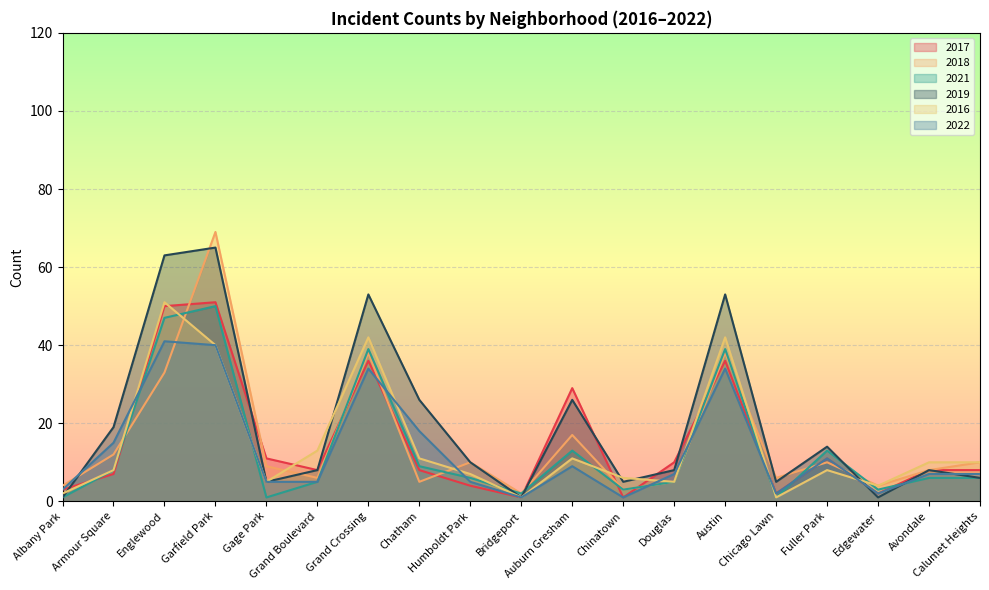

Which series has the largest range (max minus min)?

2018